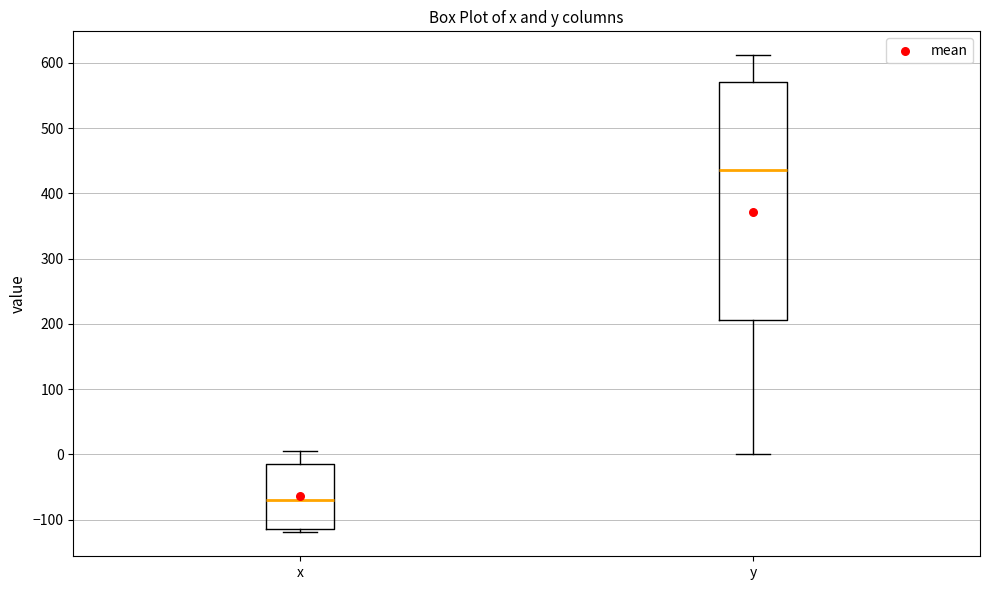

Reading left to right, transcribe this box plot: for each box, give where its median line is, the range the box spans, and where its two whiskers end, as read against the y-axis. The values are not printed on the chart, so give them approximately, as read against the axis.

x: median -70, box -120 to -10, whiskers -120 (just below the box's lower edge) to 0
y: median 440, box 210 to 570, whiskers 0 to 610